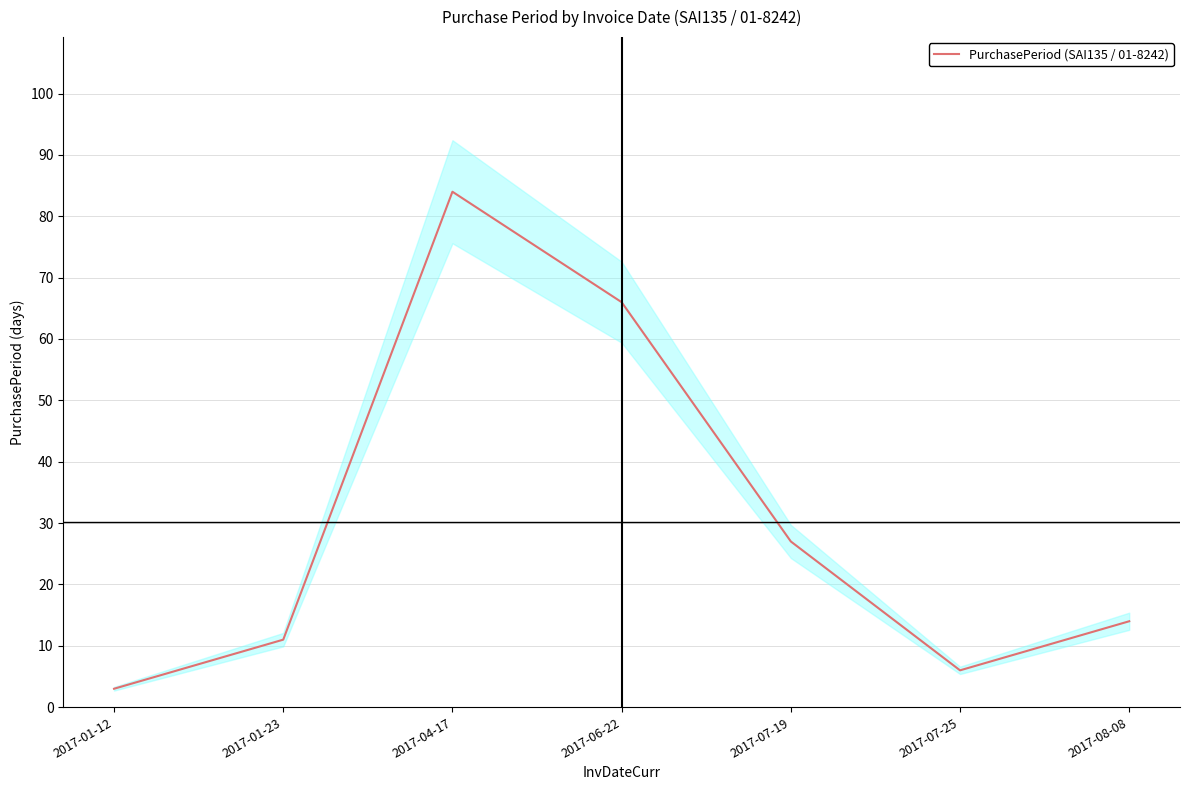

Rank the categories by value from lowest to highest.

2017-01-12, 2017-07-25, 2017-01-23, 2017-08-08, 2017-07-19, 2017-06-22, 2017-04-17